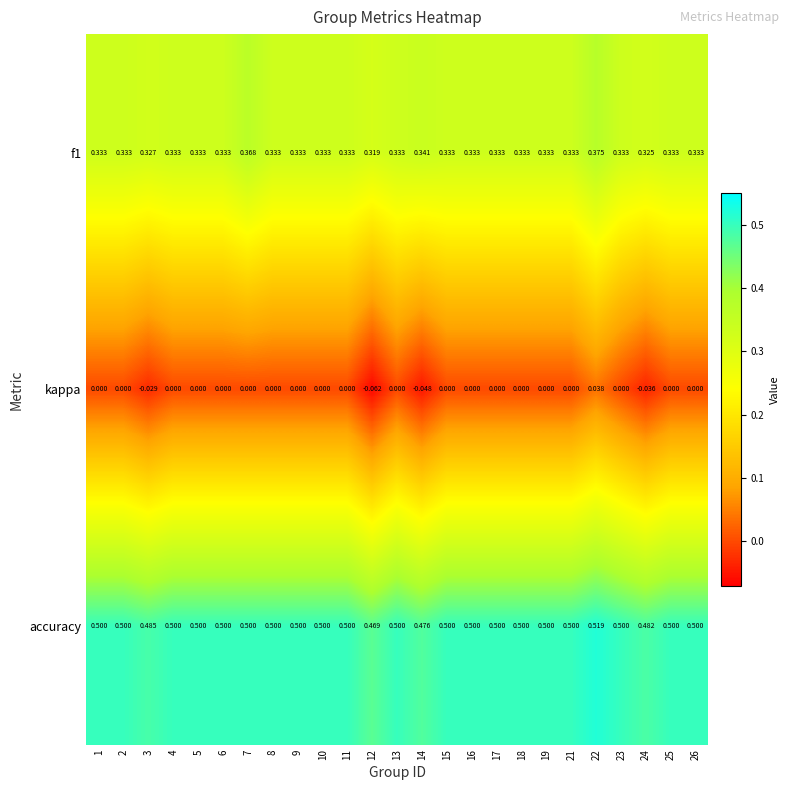

Which label corresponds to the smallest value in the chart?

12